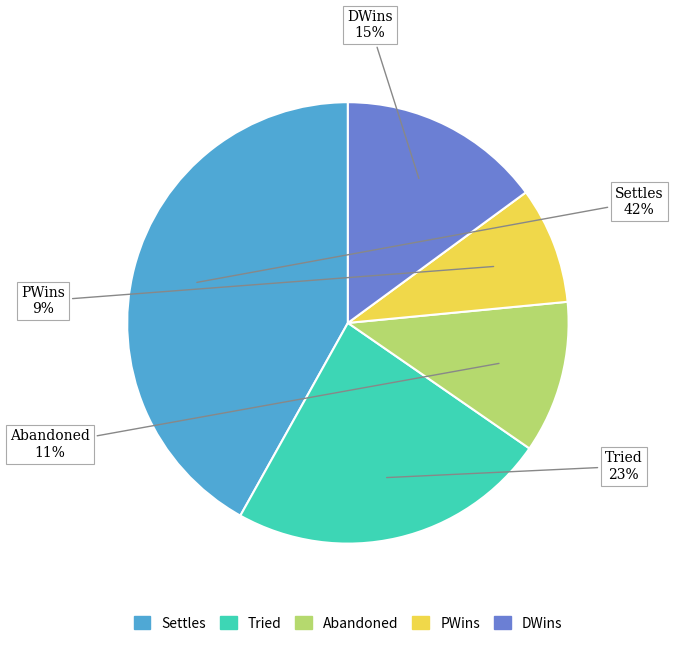

What is the smallest slice in the pie chart?

PWins